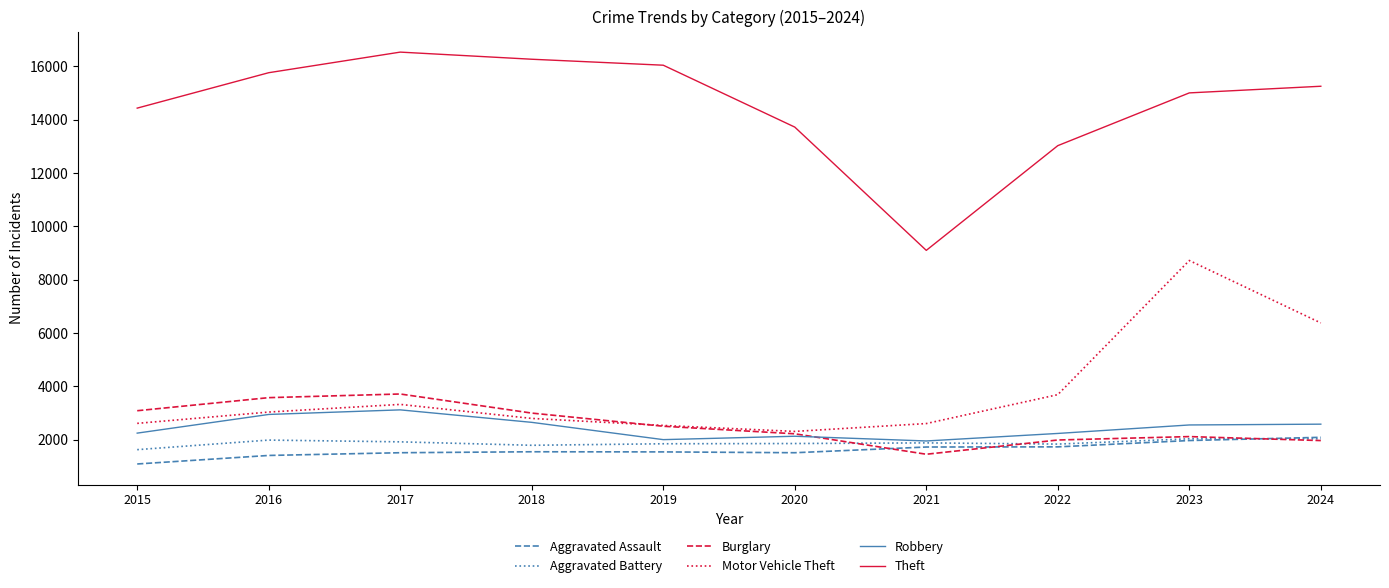

True or false: Robbery and Theft cross at least once.

False